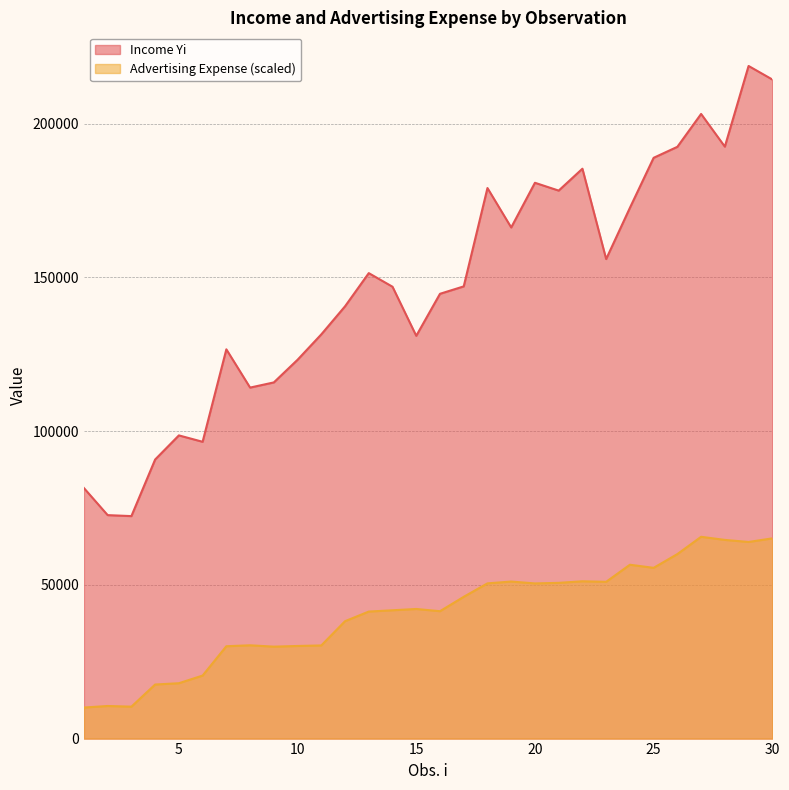

True or false: Income Yi and Advertising Expense intersect in this chart.

False